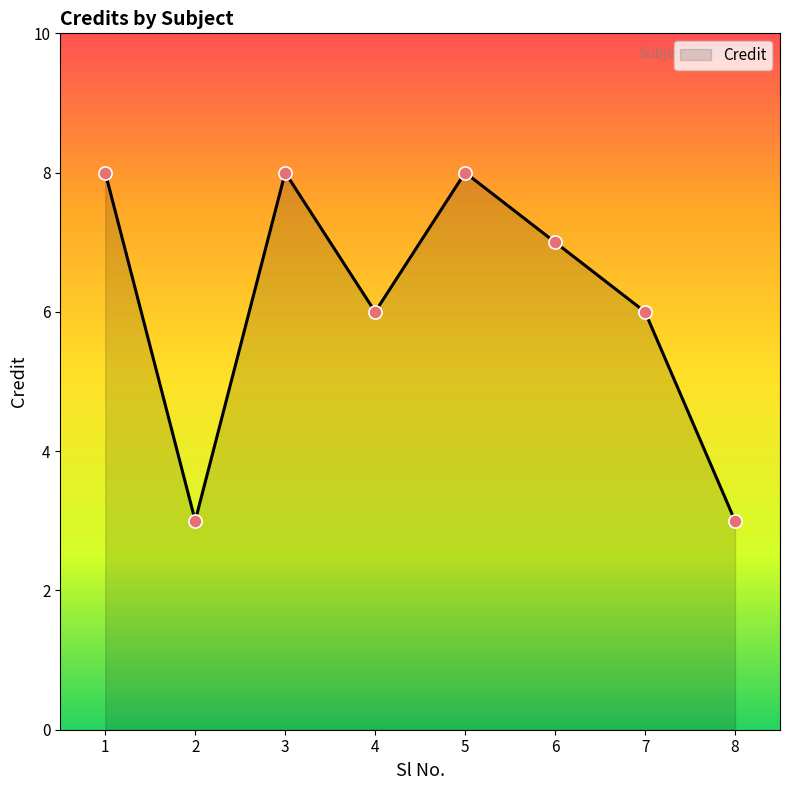

Which has a higher value, 2 or 7?

7